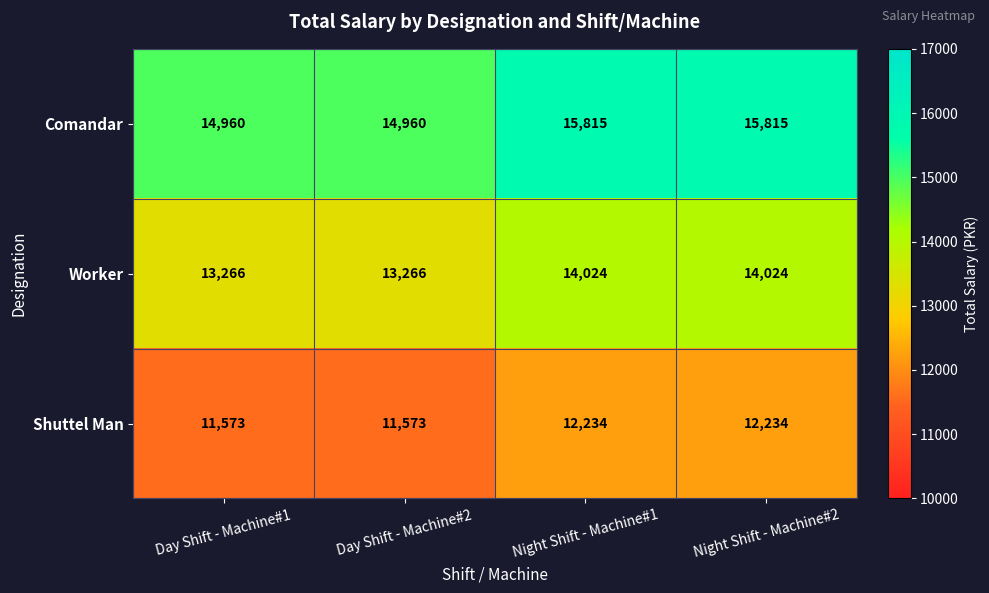

What is the sum of all Shuttel Man values?

47614